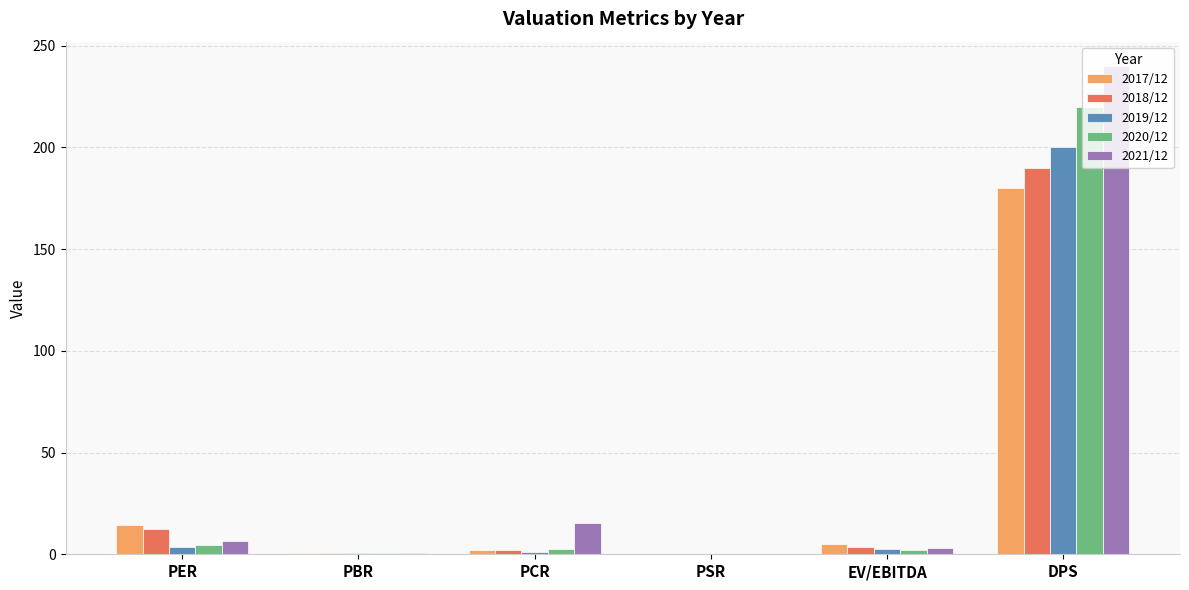

How many data points in 2018/12 are above 3?

3